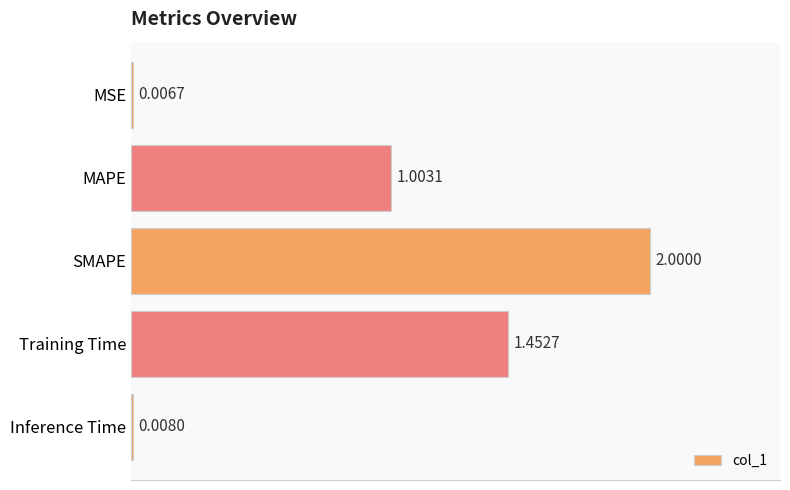

How many data points does each series have?

5